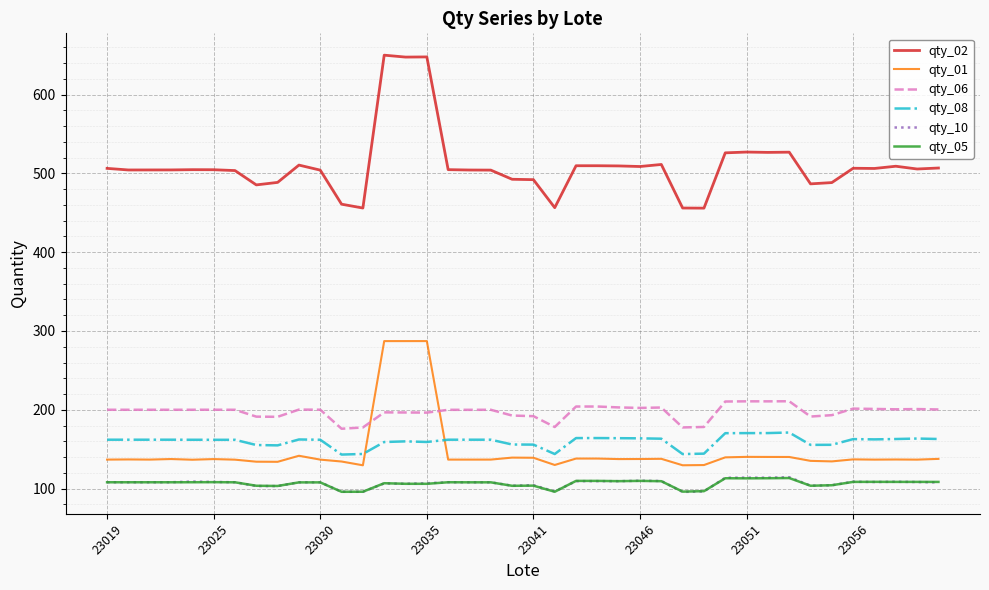

Which series has the widest spread of values?

qty_02